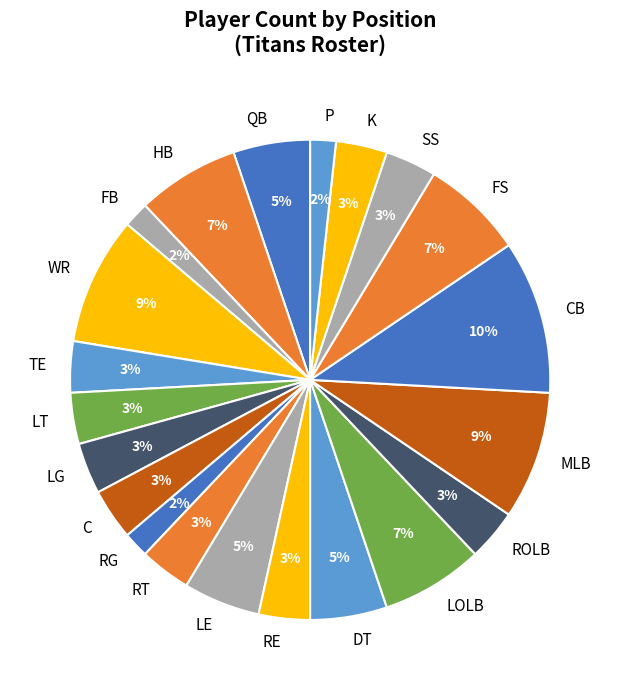

To the nearest percent, what is the combined percentage of WR and C?

12%